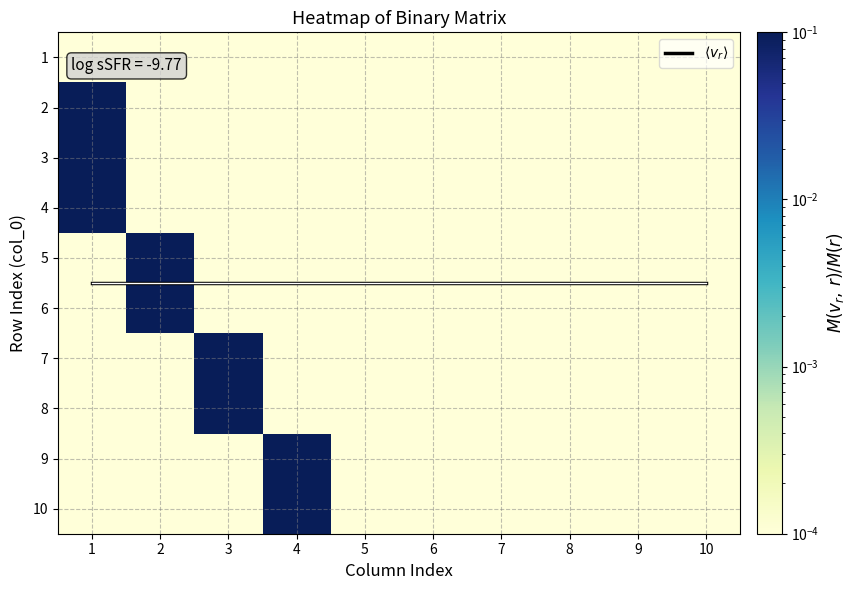

At how many categories does at least one series exceed 0?

10